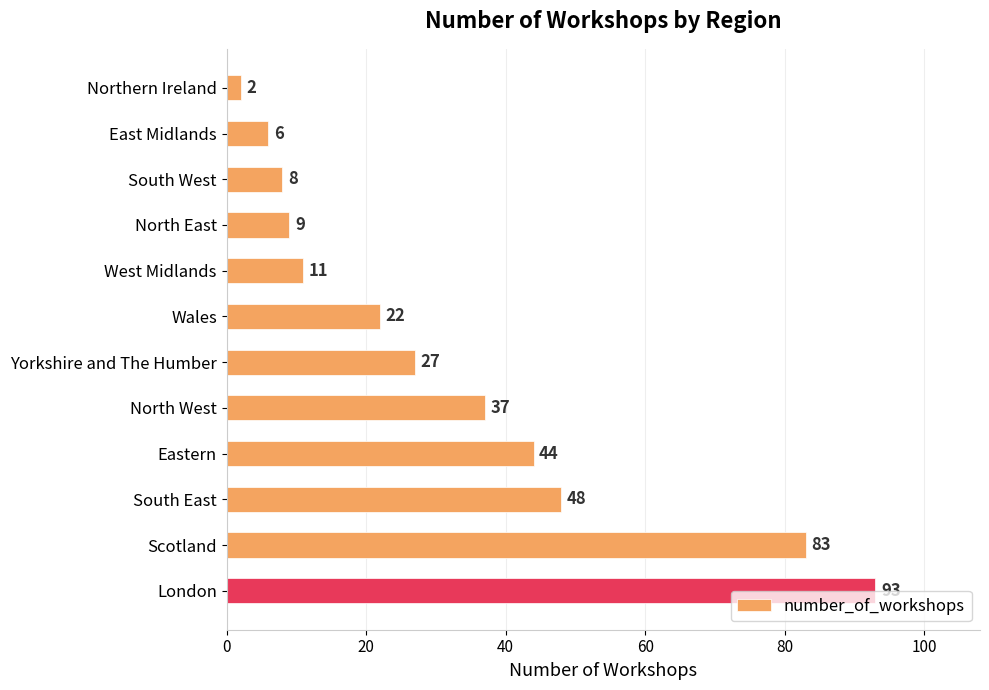

What position from the bottom is Scotland?

2